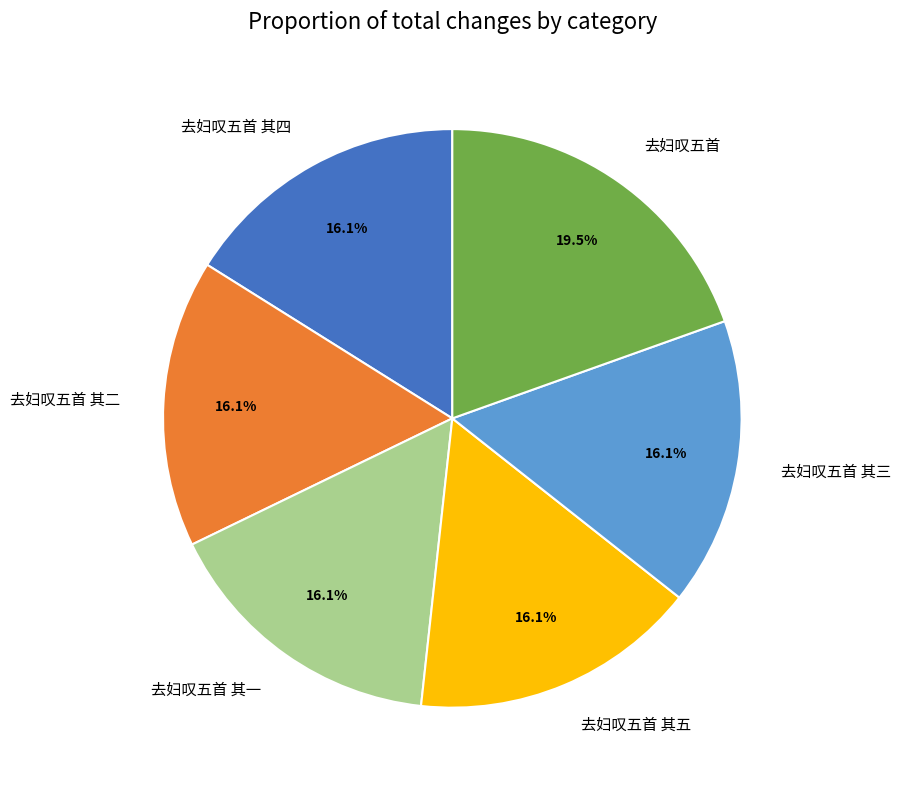

To the nearest percent, what is the average slice percentage?

17%